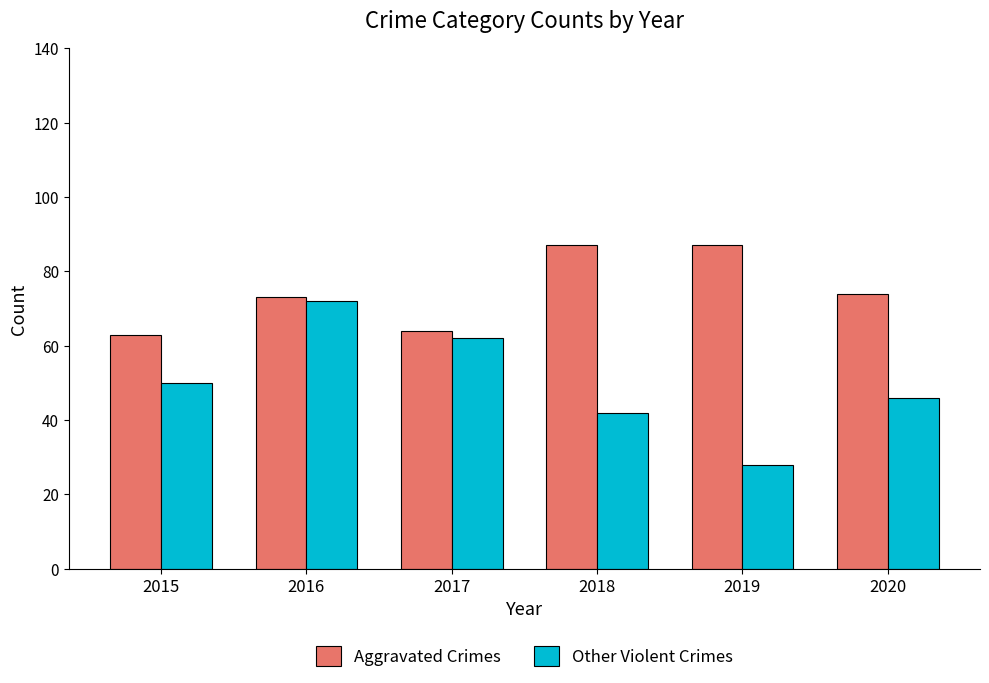

Which category has the lowest value across all series?

2019